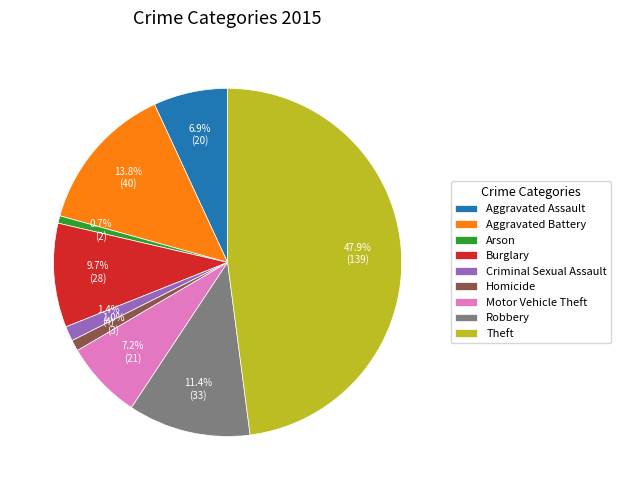

Does any single category account for the majority?

No